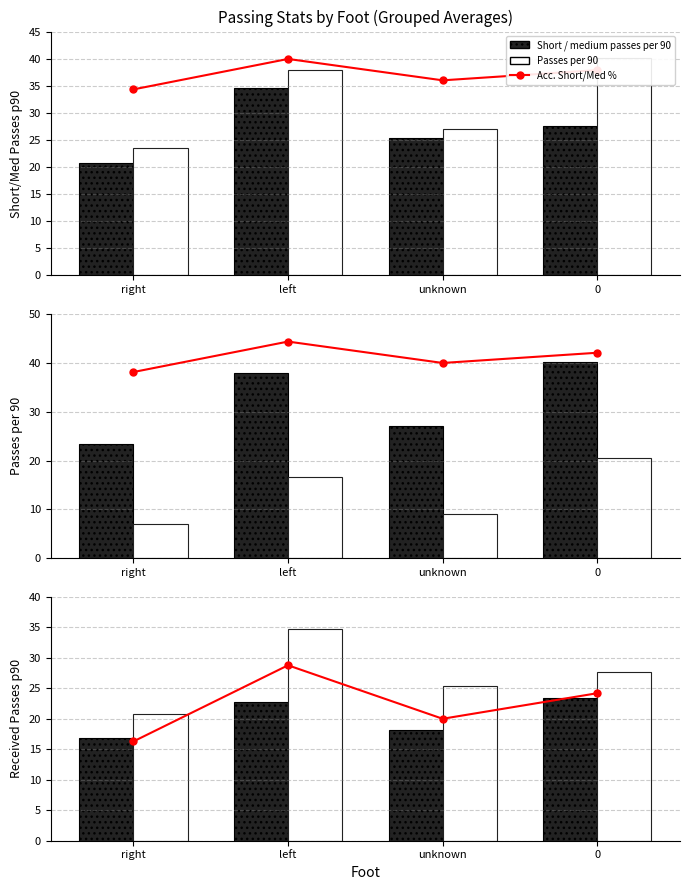

What is the average value of the Acc. Short/Med % series?

22.3